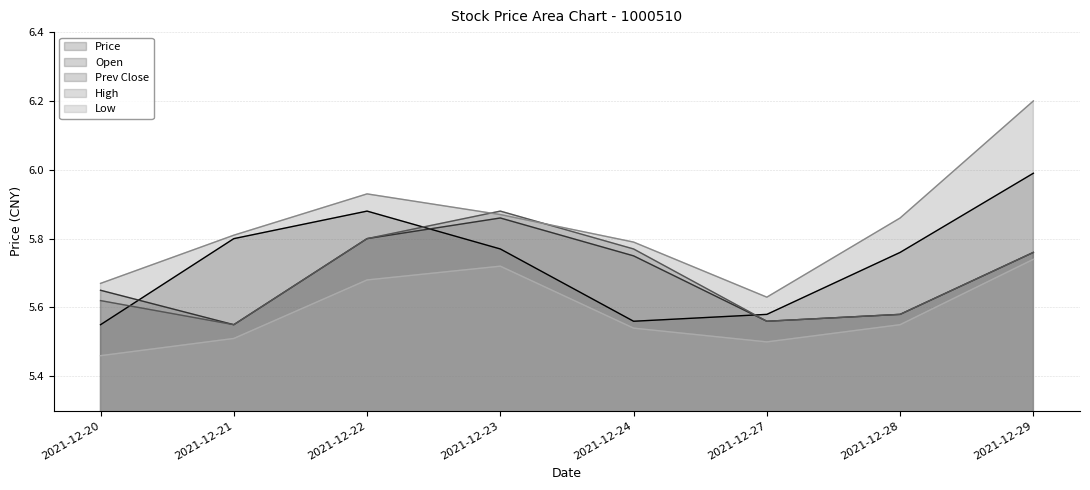

Between 2021-12-24 and 2021-12-29, which series saw the biggest shift?

Price